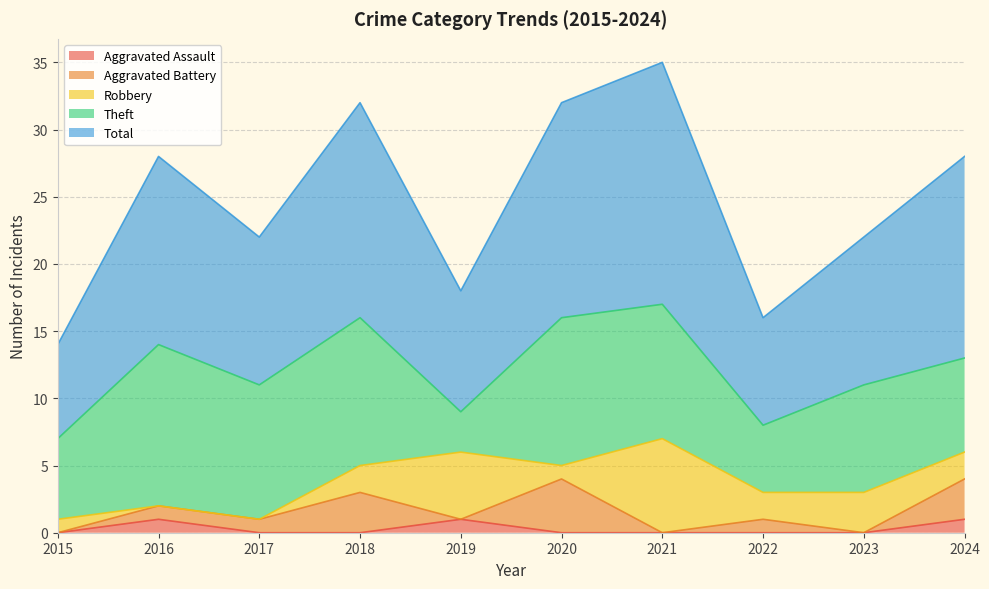

Is it true that Robbery equals 1 at 2020?

False